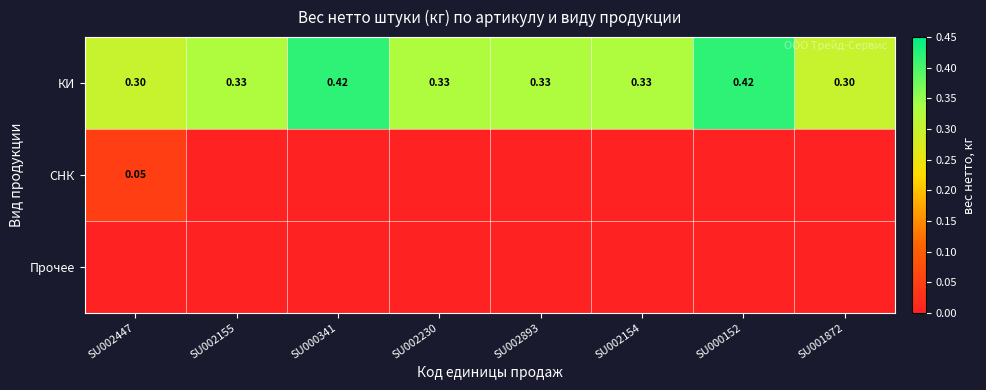

Rank the series at SU002154 from lowest to highest value.

СНК, Прочее, КИ